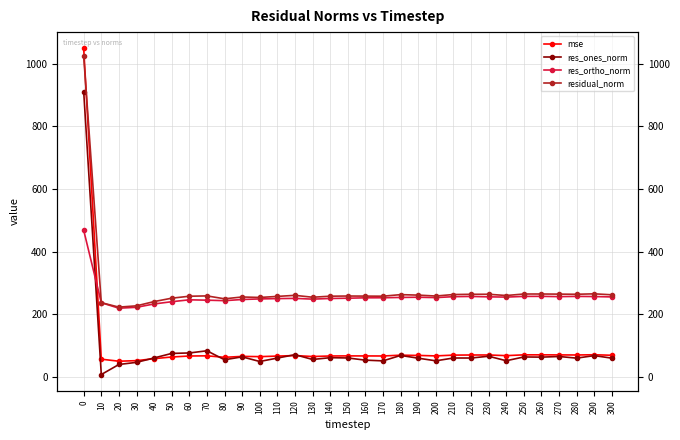

Which series has the largest total across all categories?

residual_norm